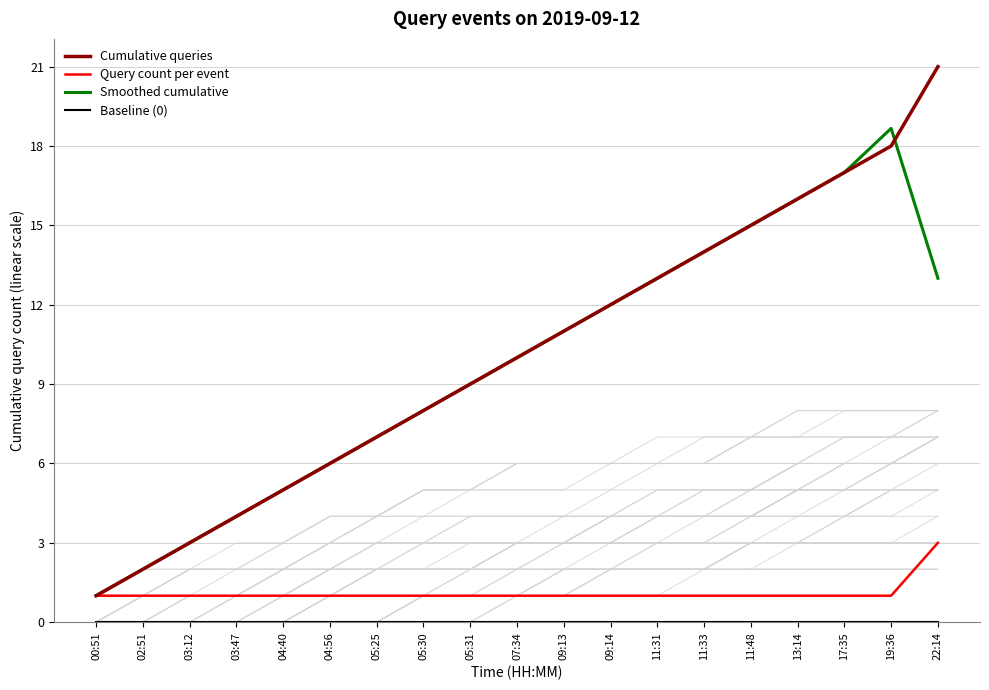

What is the total value across all series at 11:48?

31.0